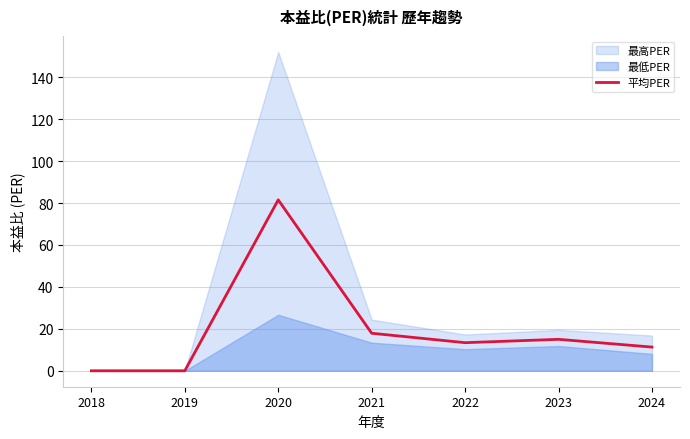

Which has a higher value, 2021 or 2024?

2021